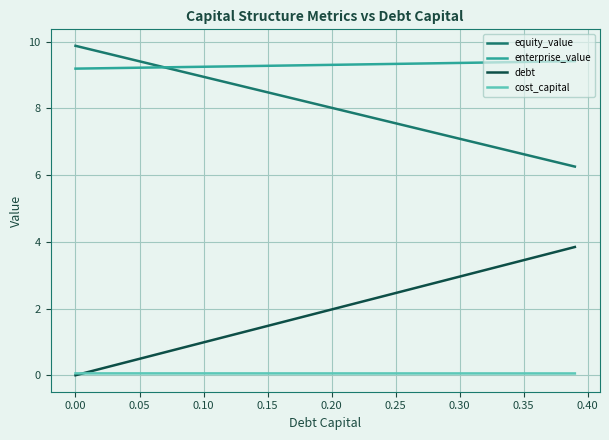

Which series has the largest total across all categories?

enterprise_value